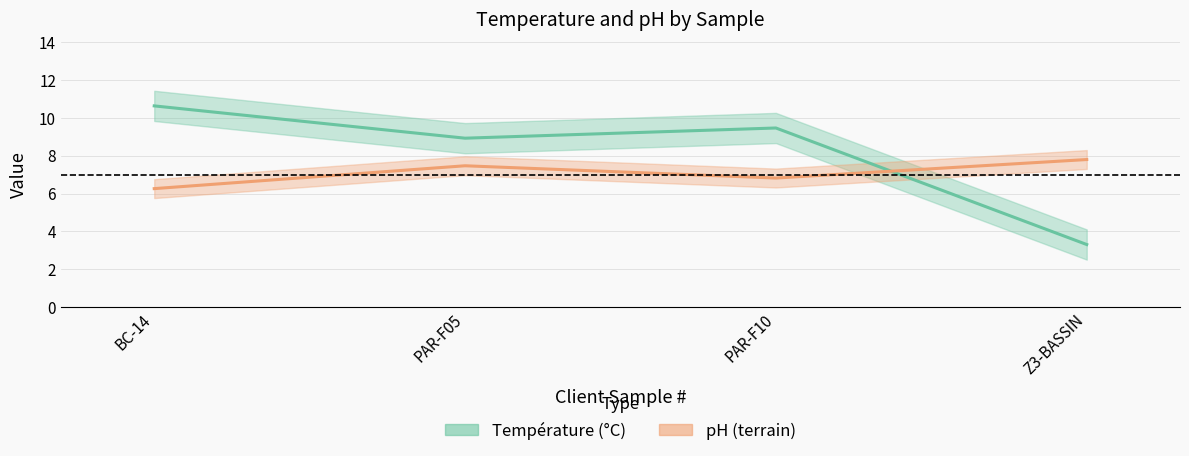

What are all the series names shown in the legend?

Température (°C), pH (terrain)